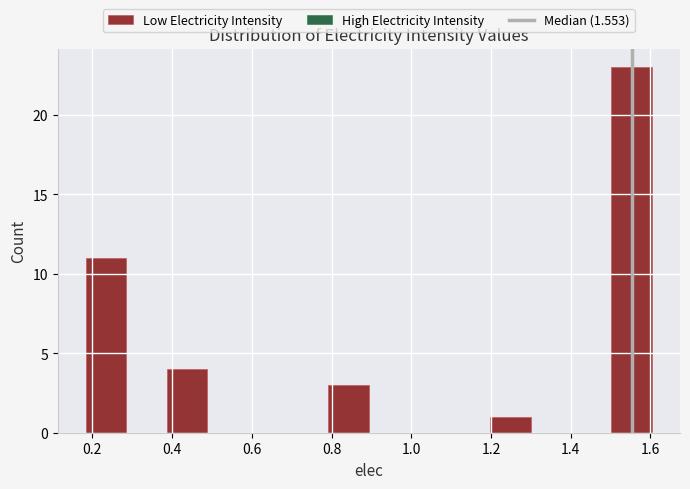

Over which range of the x-axis is the bar tallest?

1.50 to 1.60